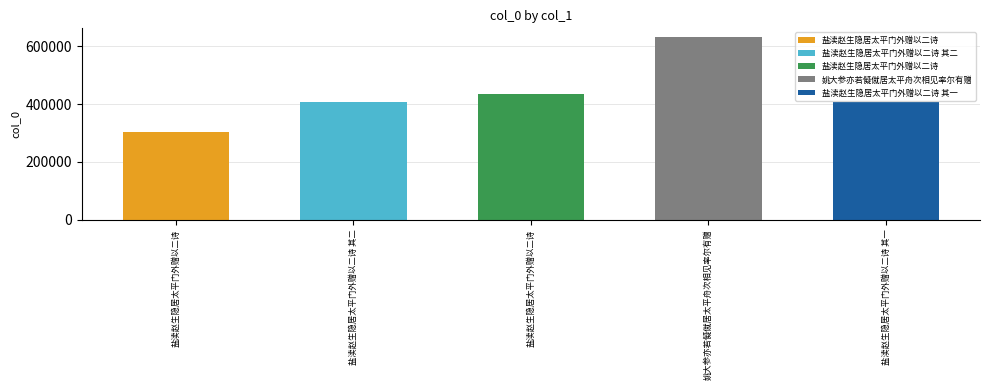

Which category has the highest value across all series?

姚大参亦若儗僦居太平舟次相见率尔有赠